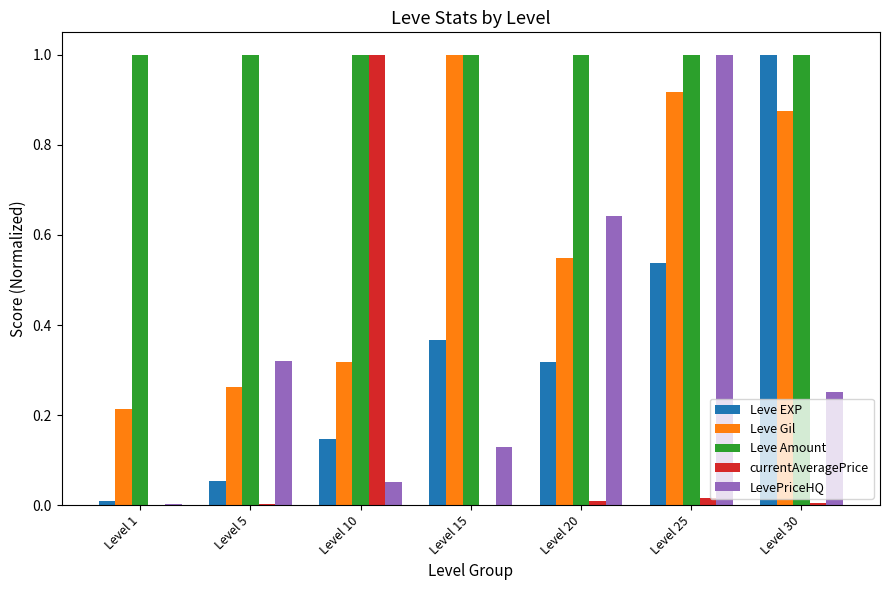

Is it true that Leve Amount equals 0.6 at Level 1?

False